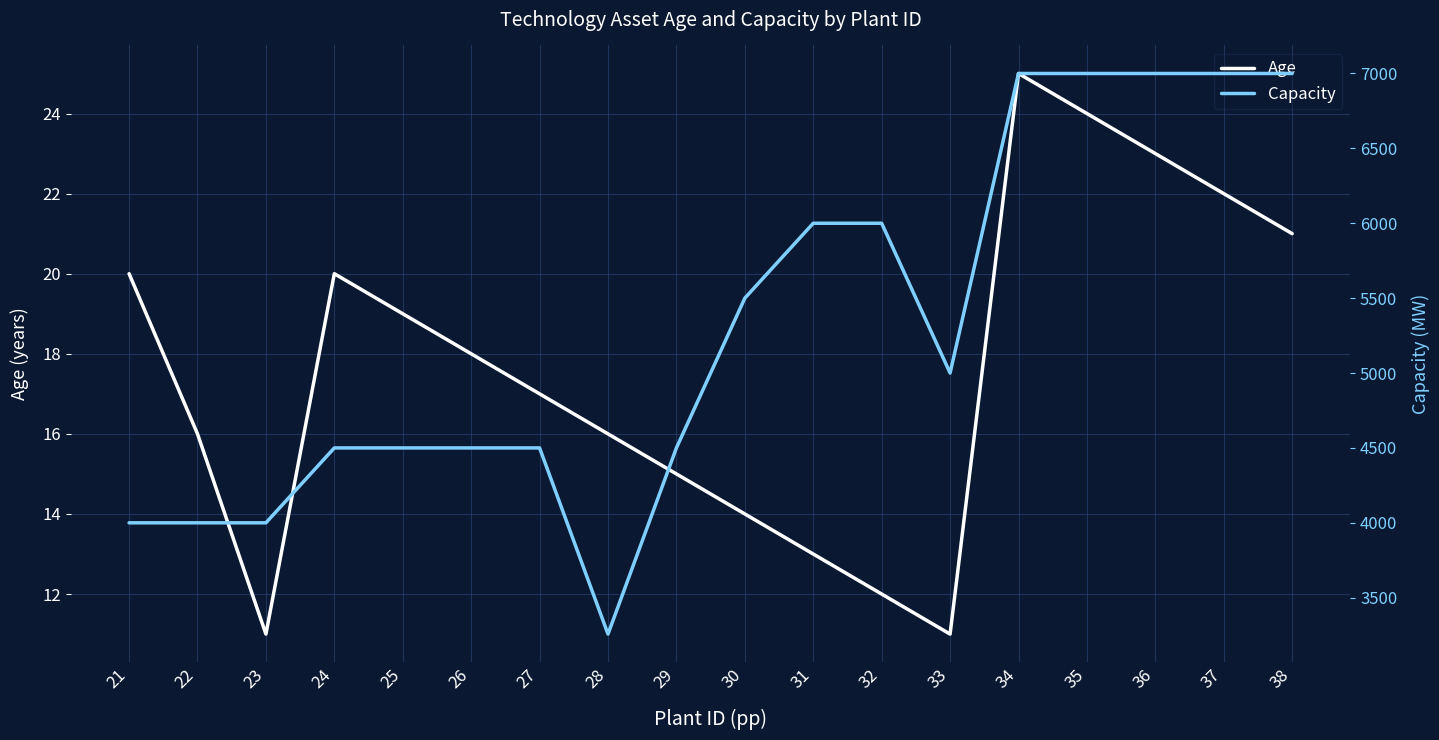

How many lines are shown in the chart?

2